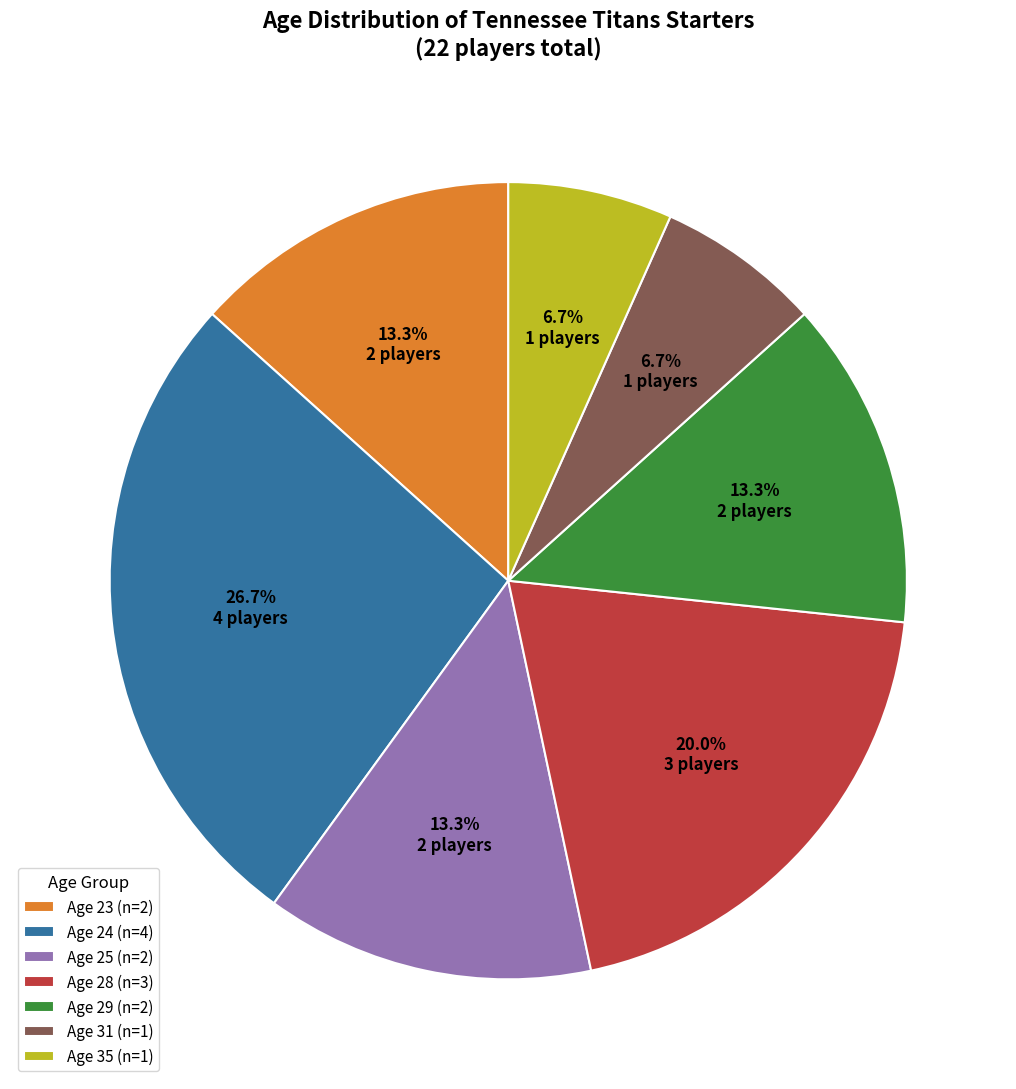

Approximately how many times larger is the value at Age 25 (n=2) compared to Age 31 (n=1)?

2.0